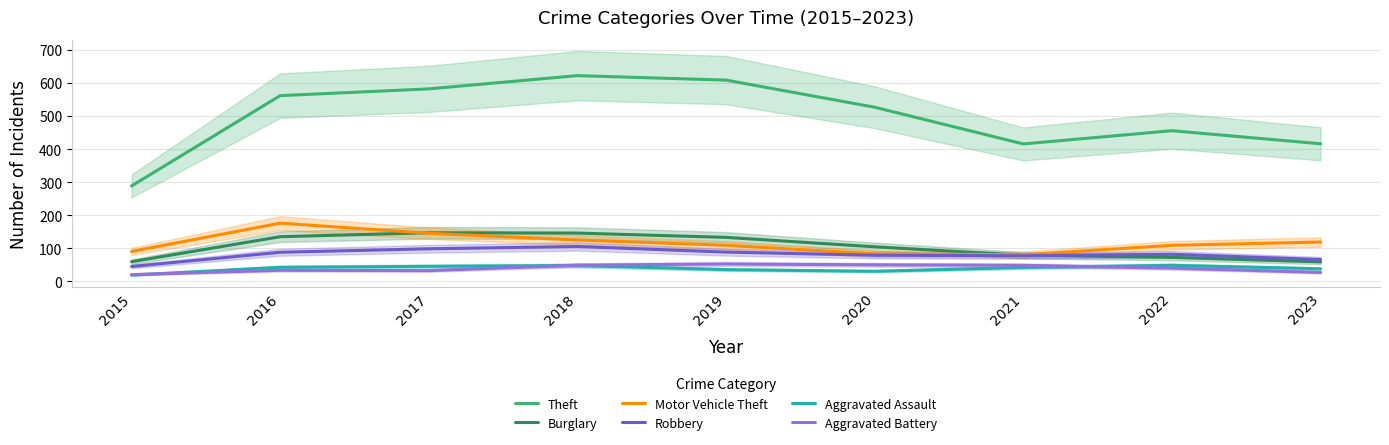

The Theft series shows 267.0 at 2022. True or false?

False